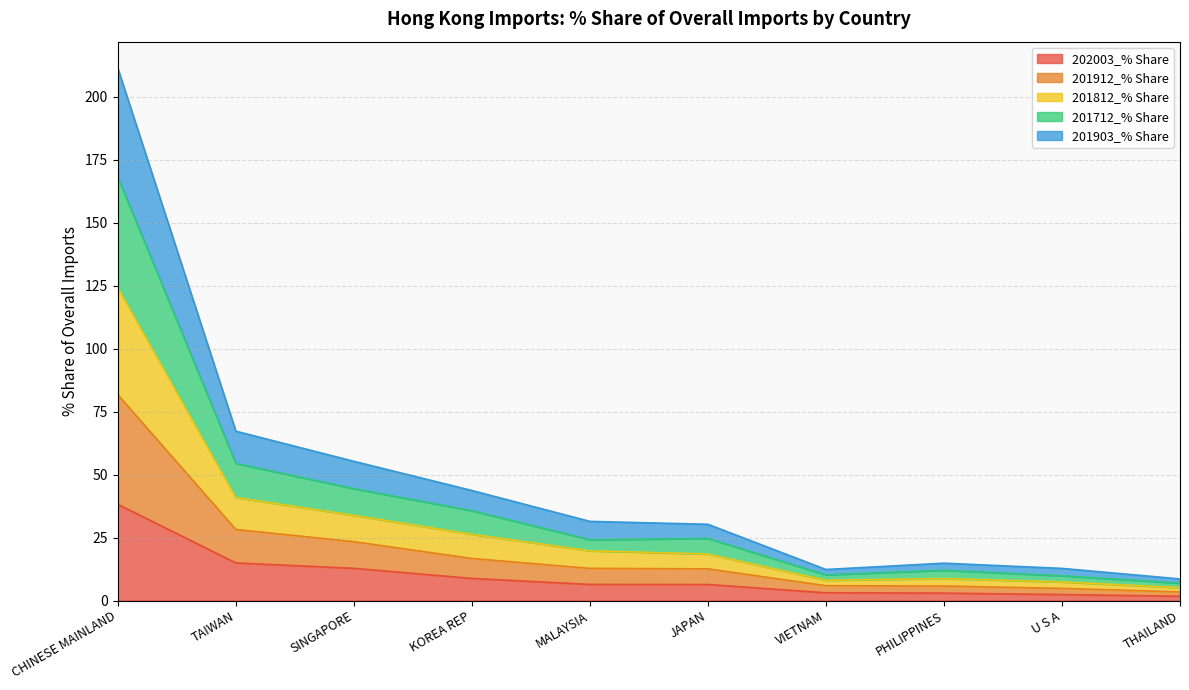

At which category is the sum across all series the highest?

CHINESE MAINLAND